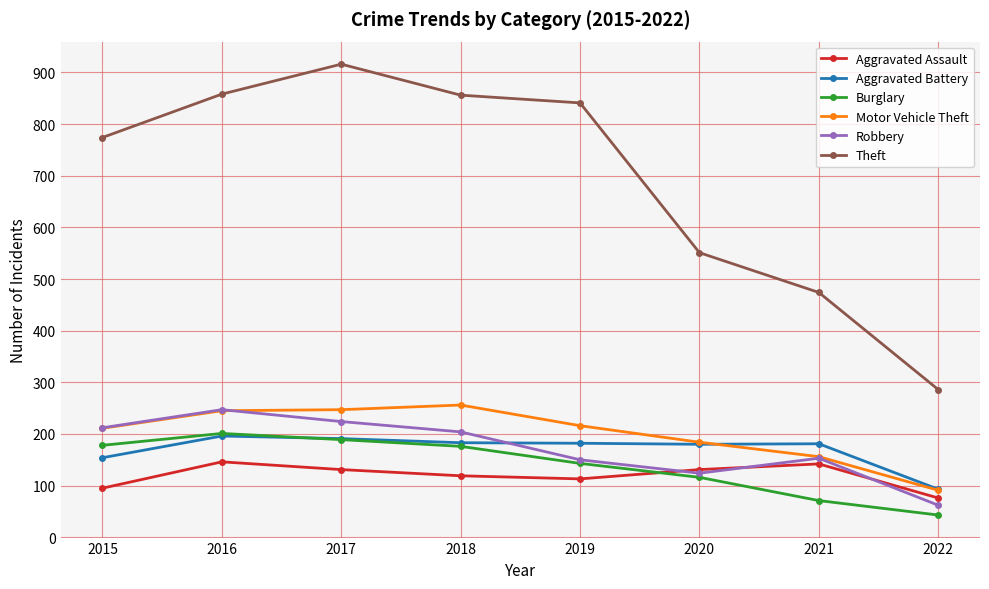

What is the minimum value shown in the chart?

43